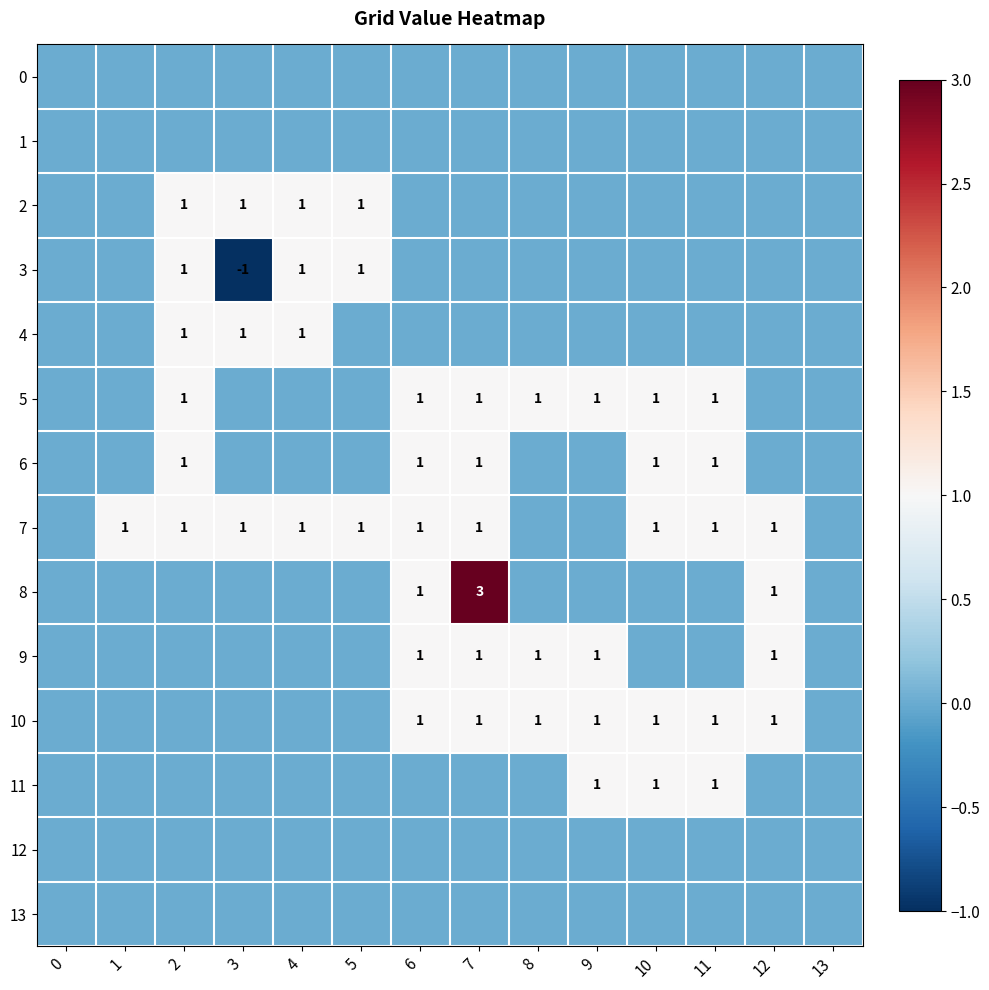

Is it true that 2 equals 1 at 4?

True